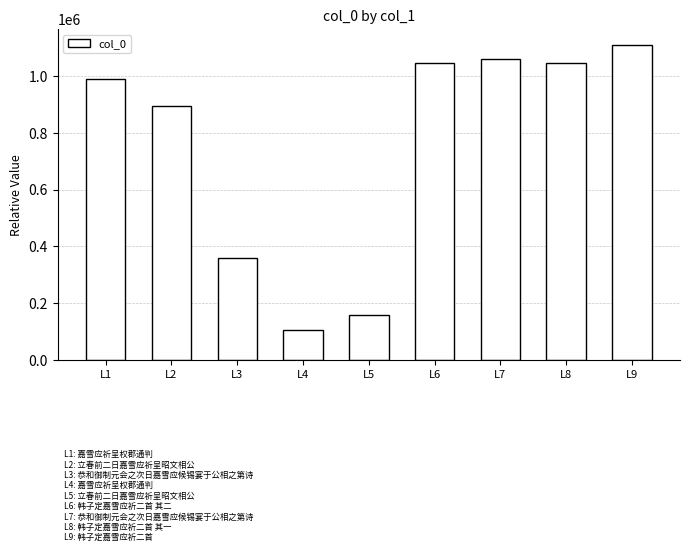

Where is the data nearest to the value 607275?

L3